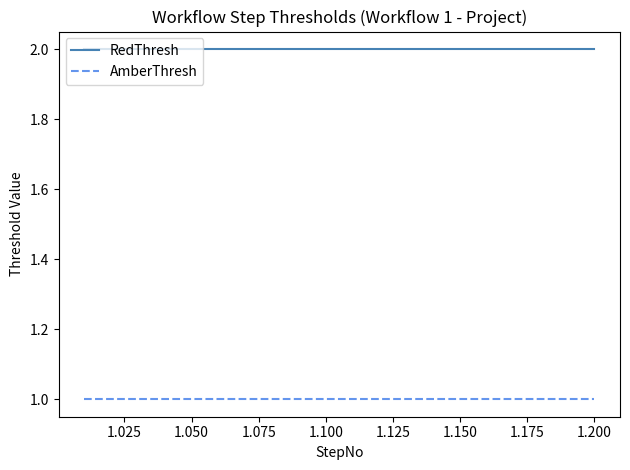

True or false: RedThresh and AmberThresh cross at least once.

False